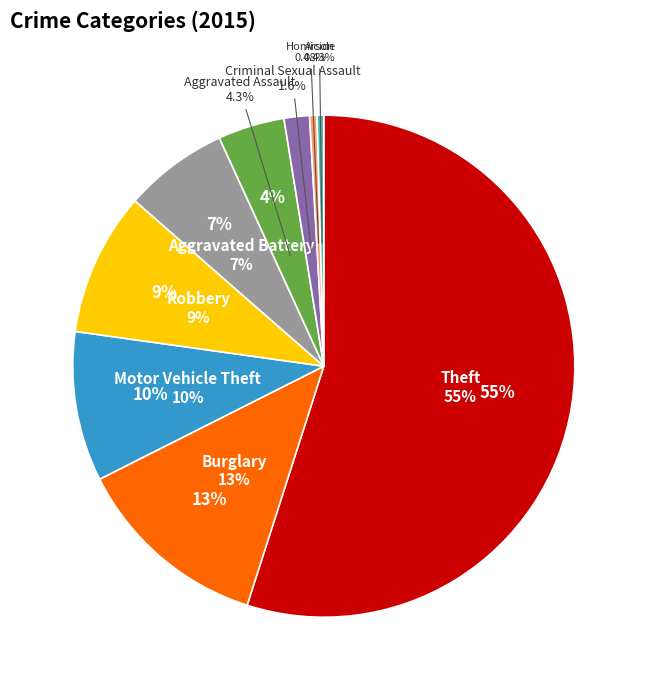

What is the largest slice in the pie chart?

Theft